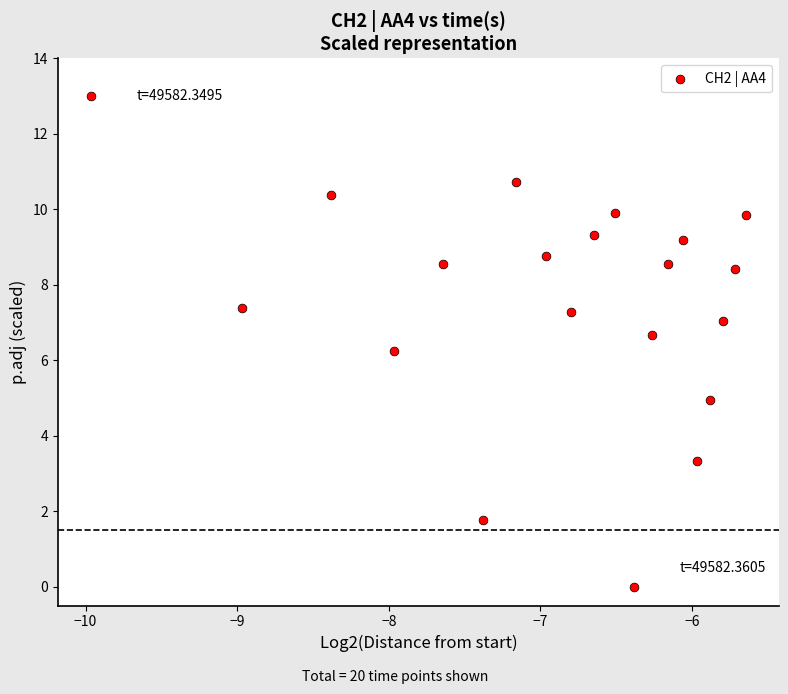

What Y value in the scatter plot is closest to 6?

6.3